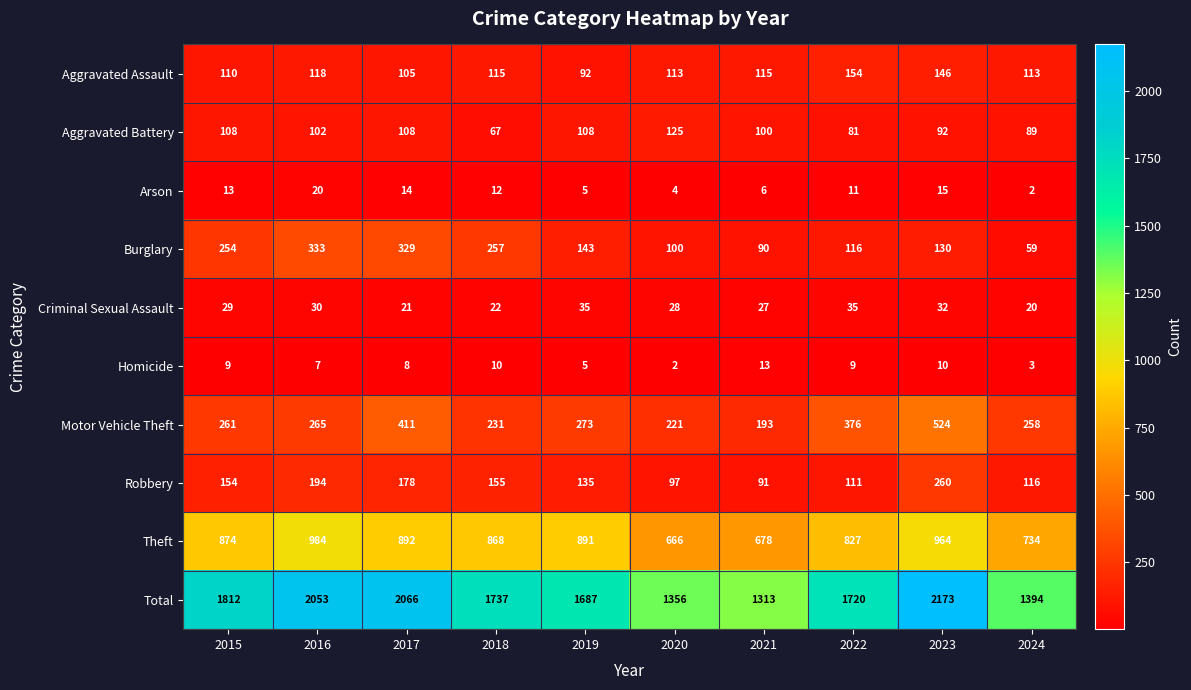

Which series changed the most between 2023 and 2024?

Total